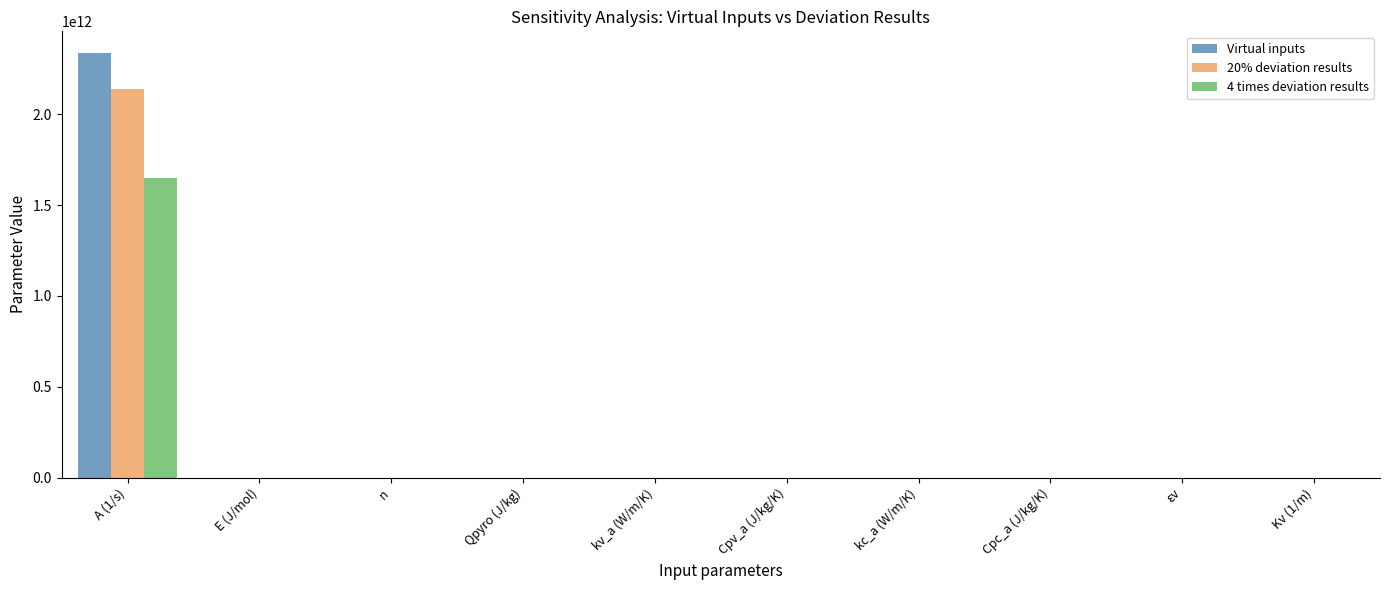

Does the chart contain stacked bars?

No